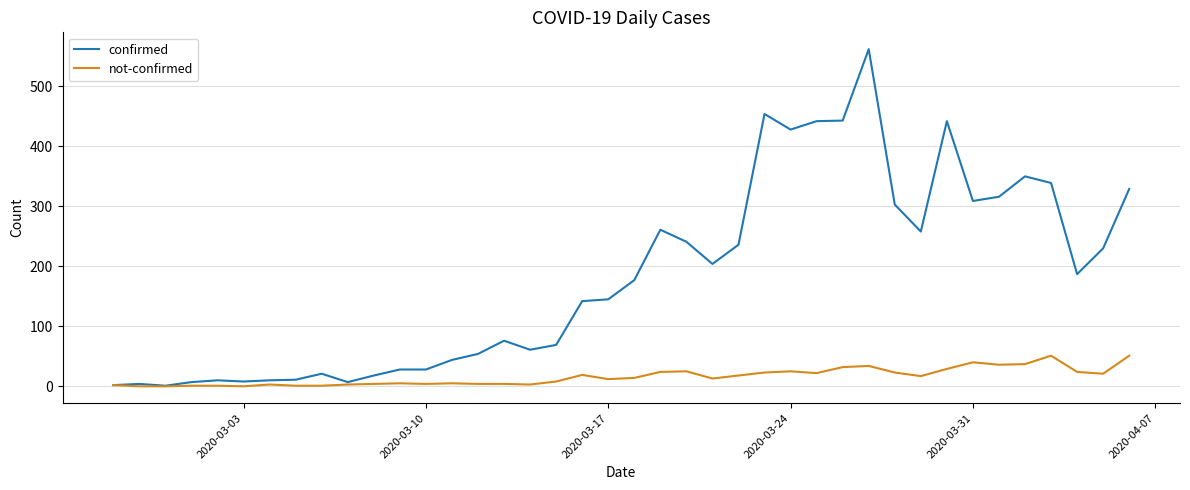

What is the highest value of the not-confirmed series?

51